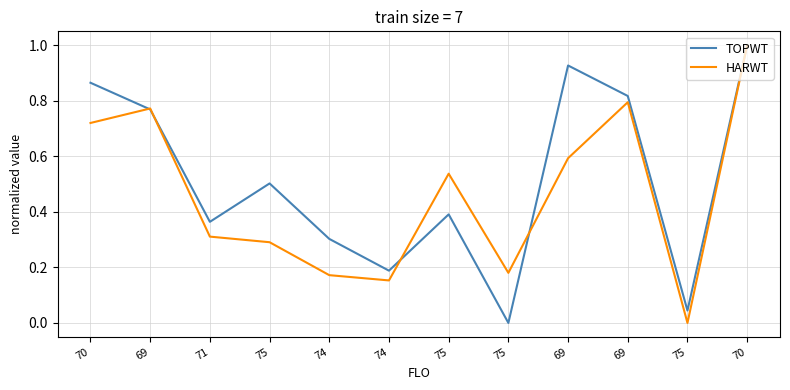

True or false: TOPWT and HARWT cross at least once.

True